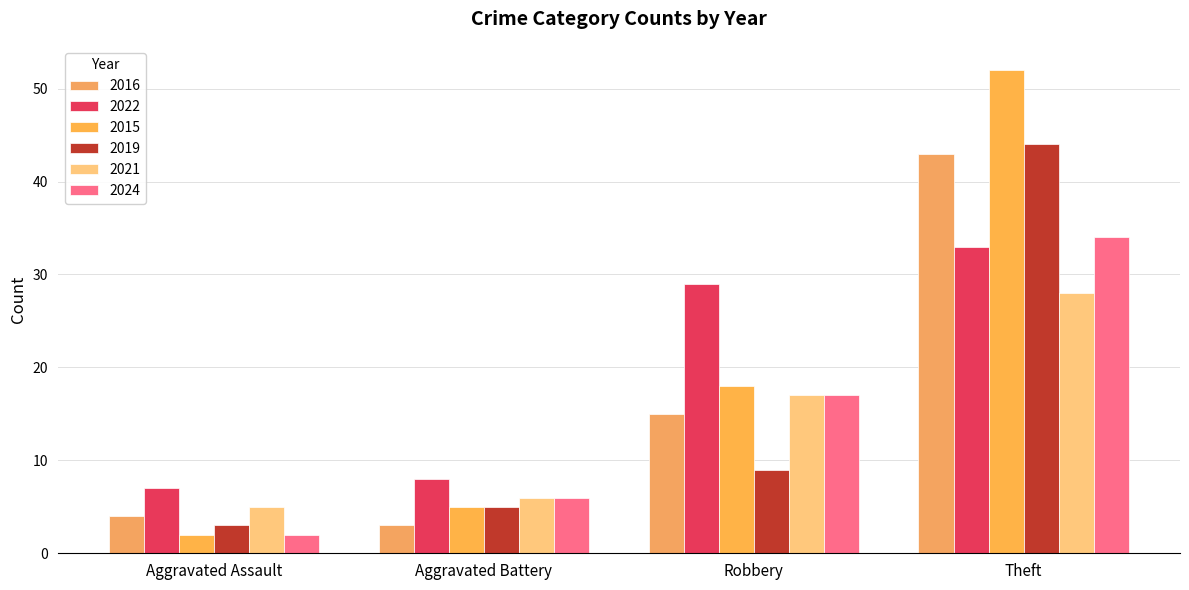

What is the label of the 1st bar from the left?

Aggravated Assault